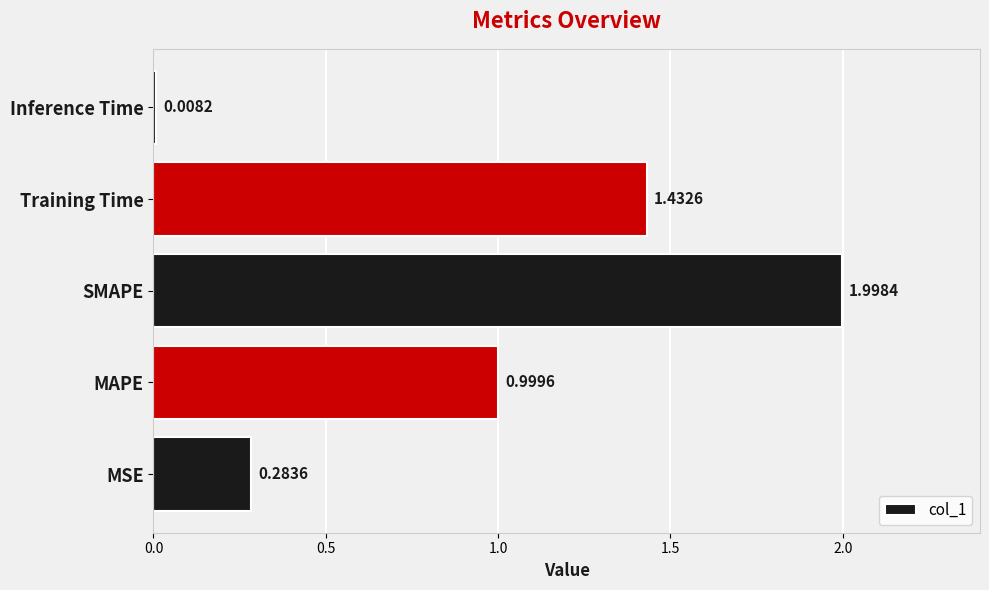

Which has a higher value, Training Time or Inference Time?

Training Time